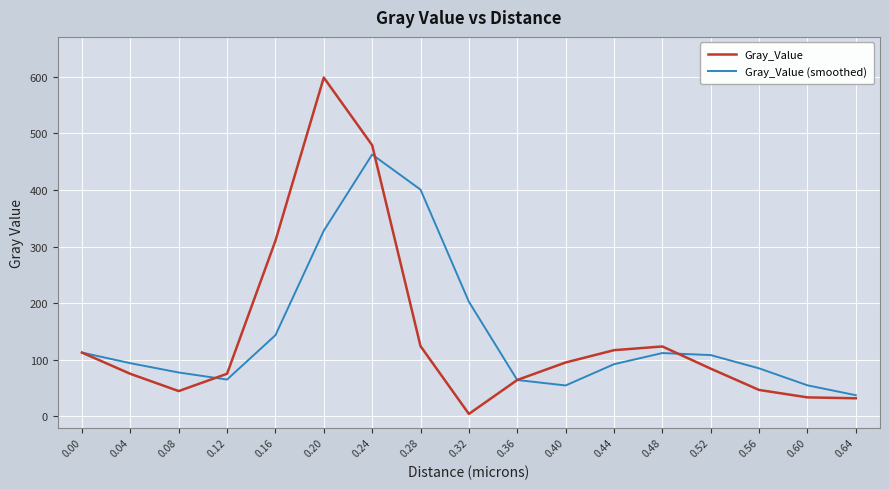

What is the greatest value displayed?

598.6